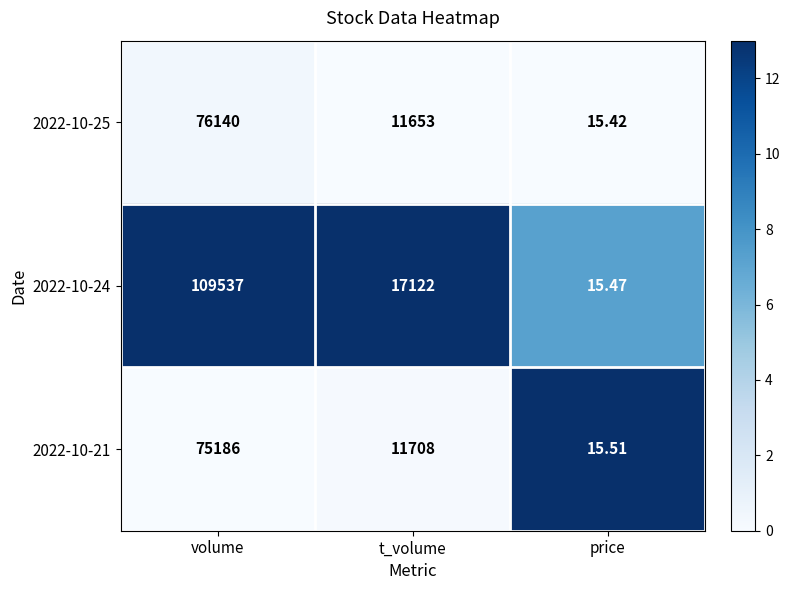

At which label does 2022-10-21 first exceed 11708?

volume